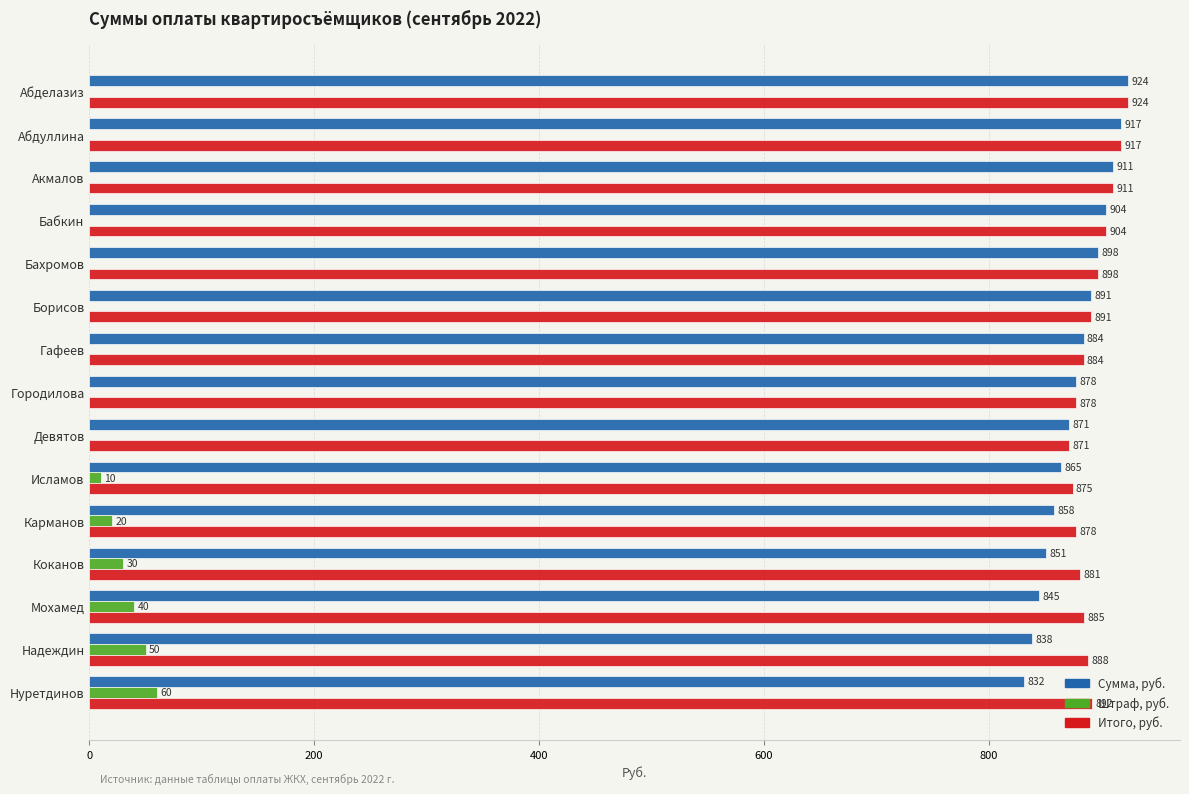

At which category is the sum across all series the highest?

Абделазиз